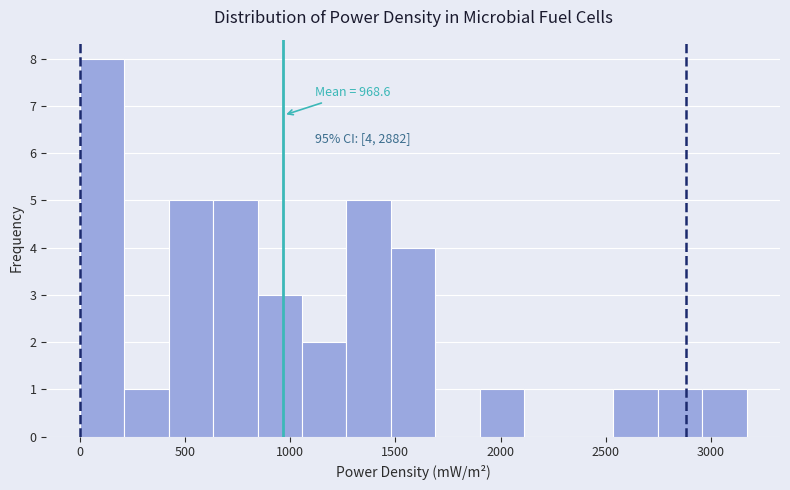

Which range on the x-axis has the tallest bar?

0 to 200